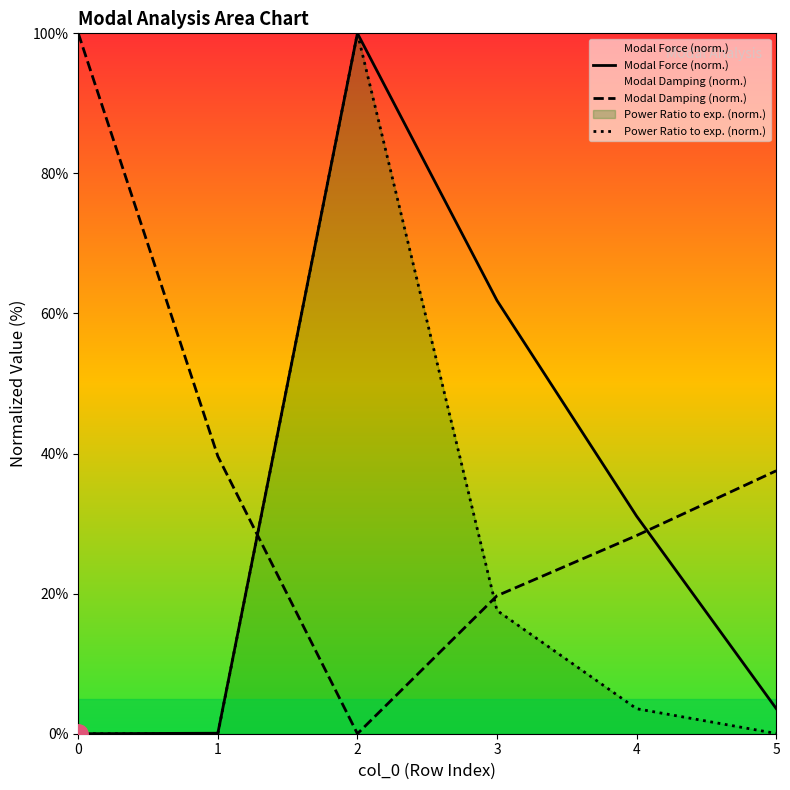

What is the difference between the highest and lowest values at 1?

39.6